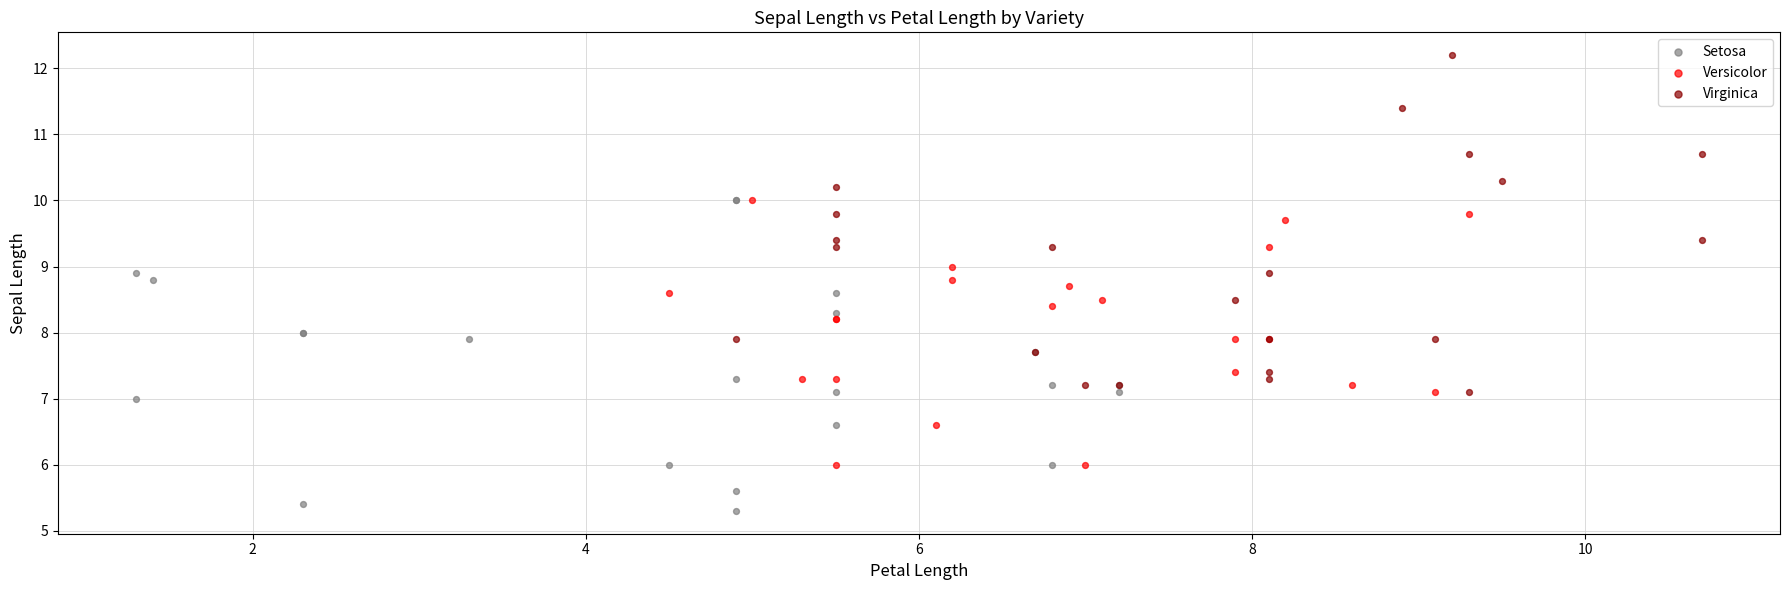

Which series has the largest Y range (max minus min)?

Virginica